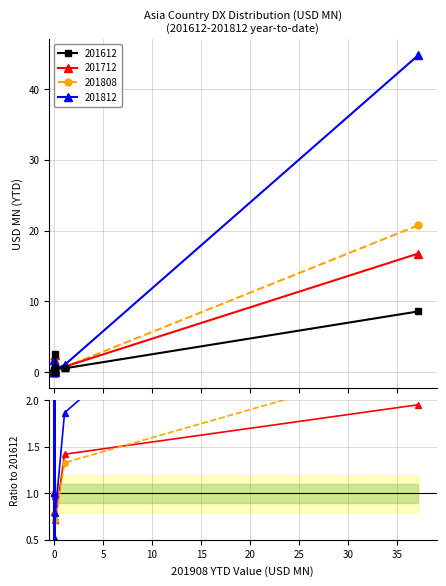

What is the highest value of the 201612 series?

8.6